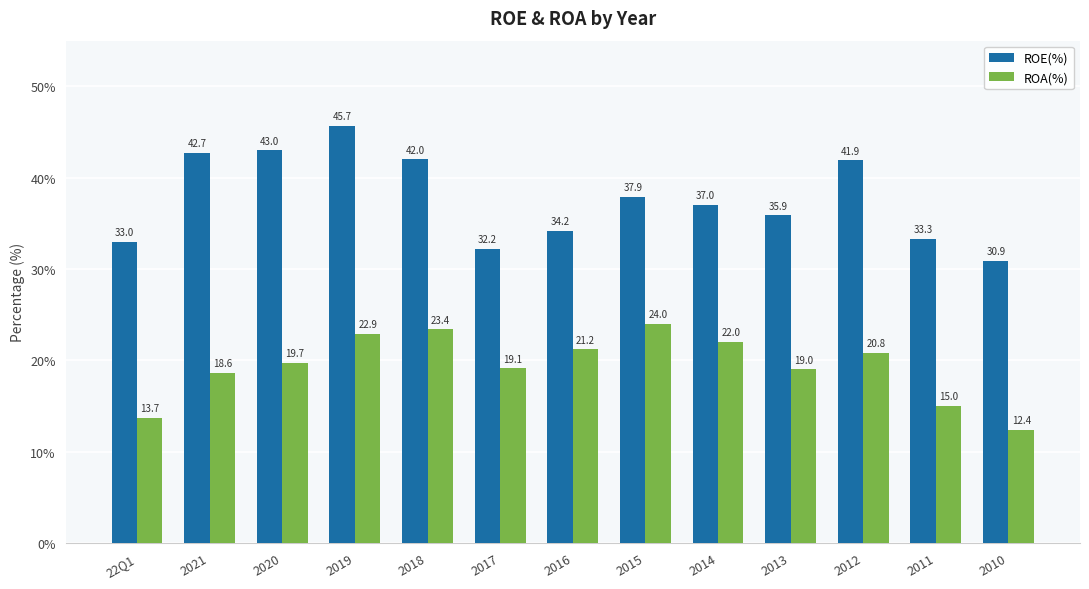

Which category has the highest value in the ROA(%) series?

2015